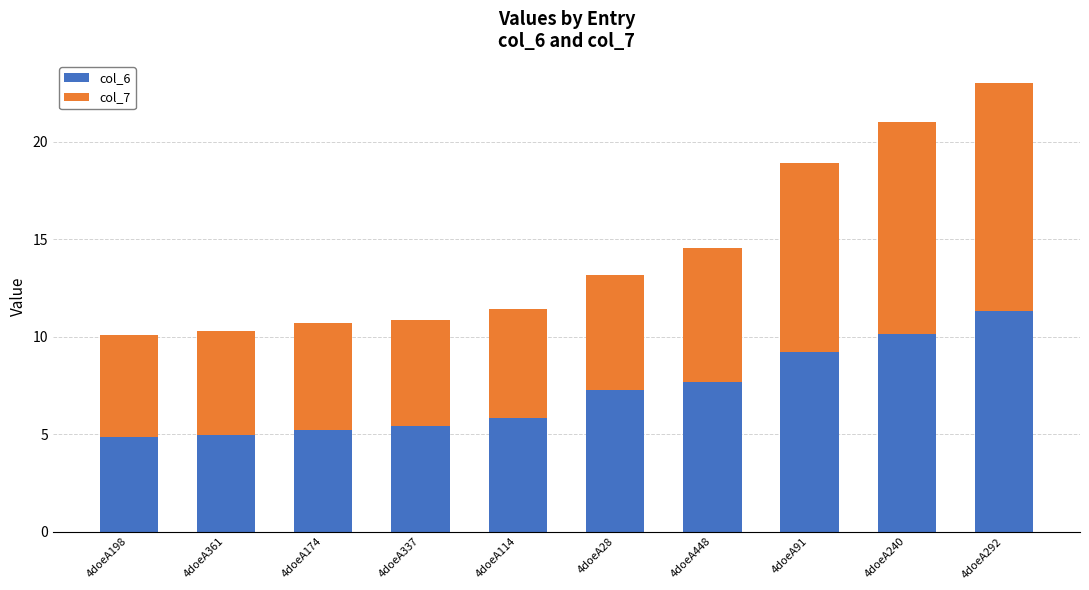

What is the lowest value of the col_6 series?

4.9